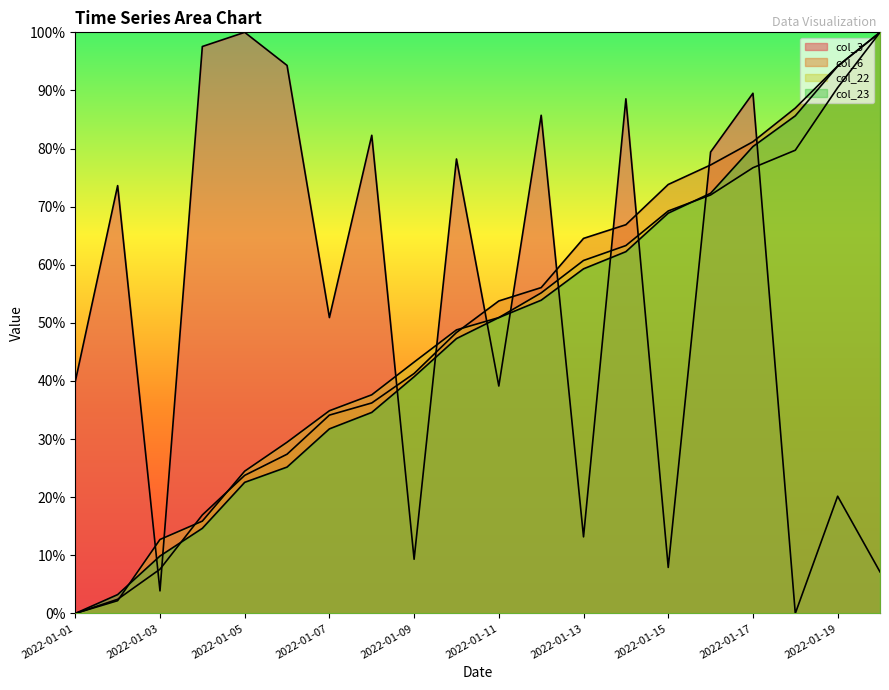

Rank the series at 2022-01-04 from highest to lowest value.

col_3, col_6, col_22, col_23